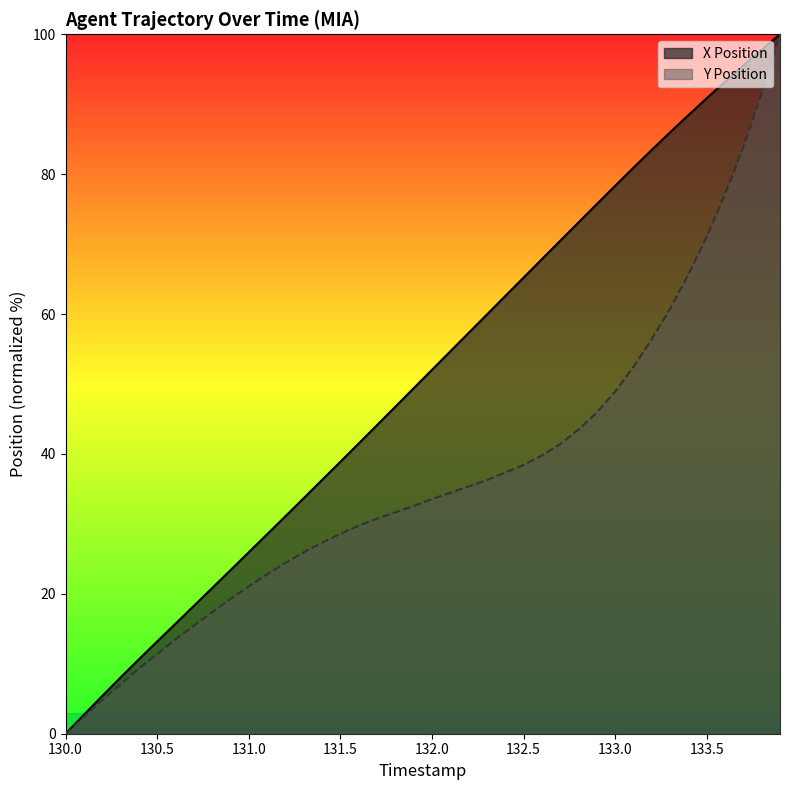

What is the label of the 24th point from the right?

131.6